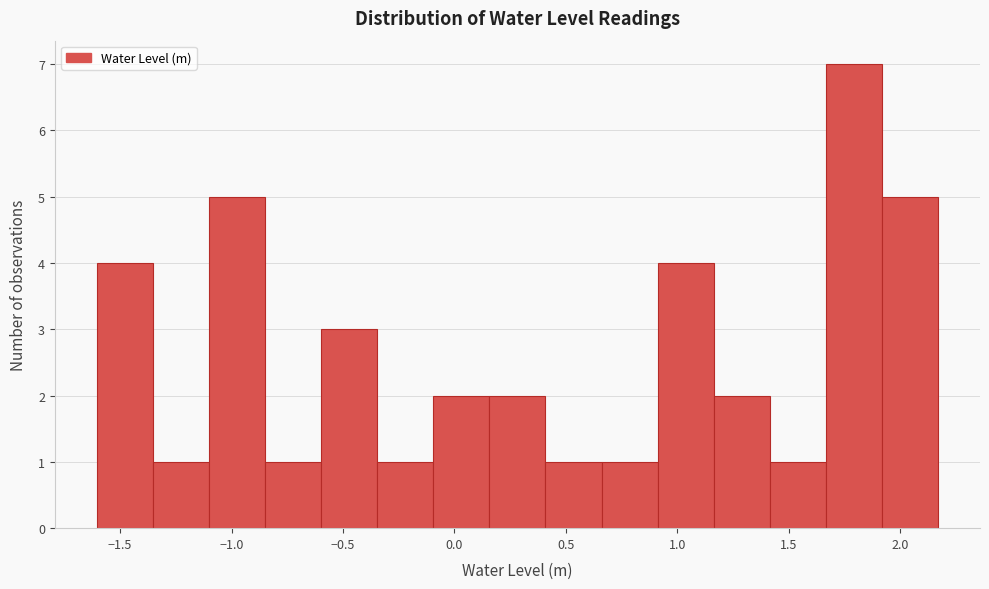

Reading left to right, list every bar in this chart as the range it spans on the x-axis followed by its height. Neither the bar edges nor the heights are printed on the chart, so give them approximately, as read against the axes.

-1.60 to -1.35: 4
-1.35 to -1.10: 1
-1.10 to -0.85: 5
-0.85 to -0.60: 1
-0.60 to -0.35: 3
-0.35 to -0.10: 1
-0.10 to 0.15: 2
0.15 to 0.40: 2
0.40 to 0.65: 1
0.65 to 0.90: 1
0.90 to 1.15: 4
1.15 to 1.40: 2
1.40 to 1.65: 1
1.65 to 1.90: 7
1.90 to 2.15: 5